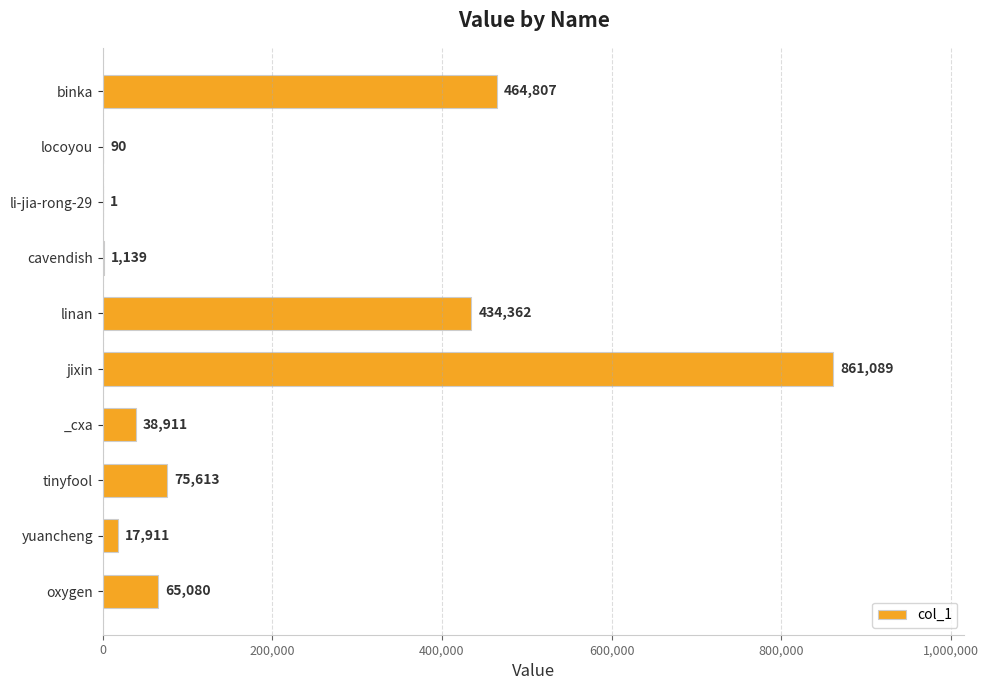

Where is the data nearest to the value 430545?

linan